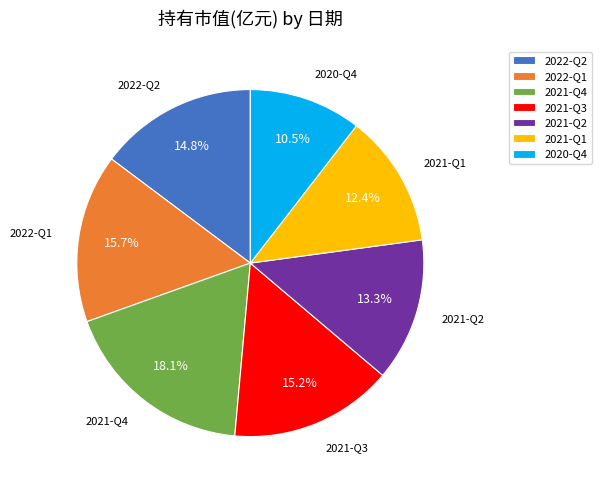

What portion of the pie excludes 2021-Q2?

86.7%